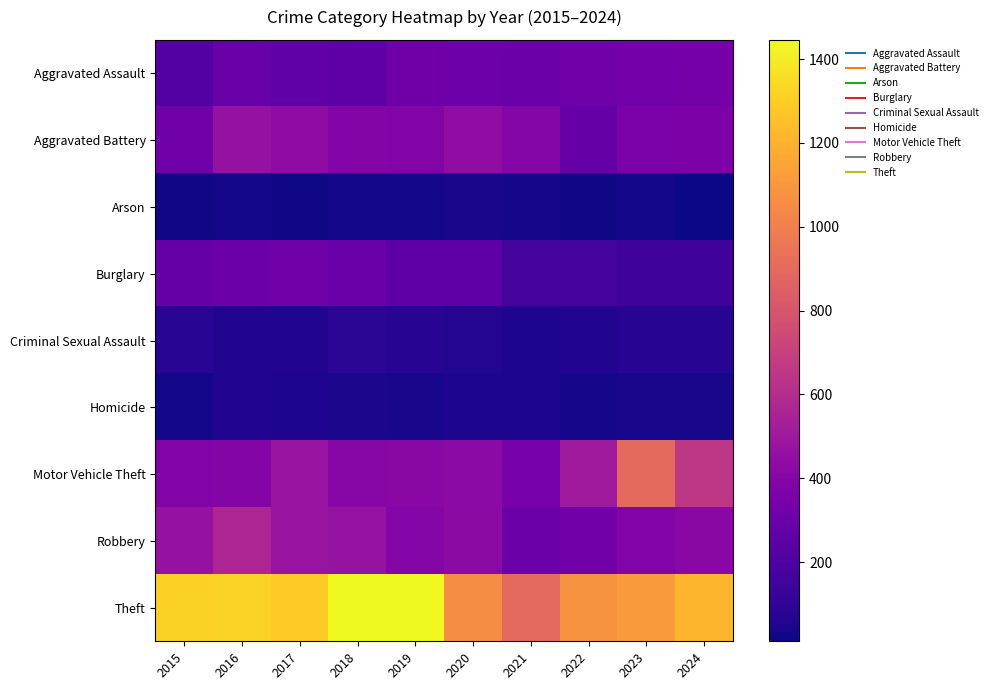

Which series has the largest total across all categories?

Theft